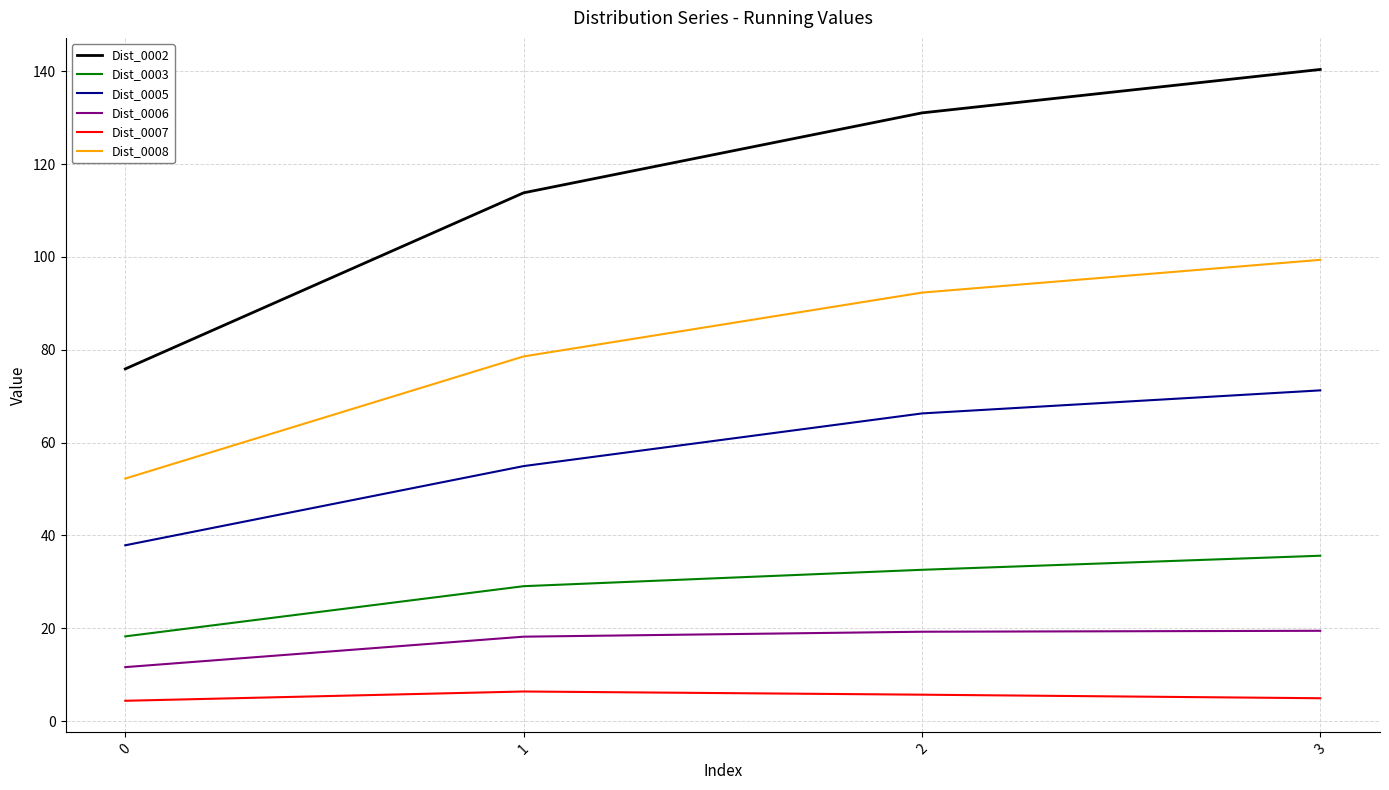

What are all the series names shown in the legend?

Dist_0002, Dist_0003, Dist_0005, Dist_0006, Dist_0007, Dist_0008